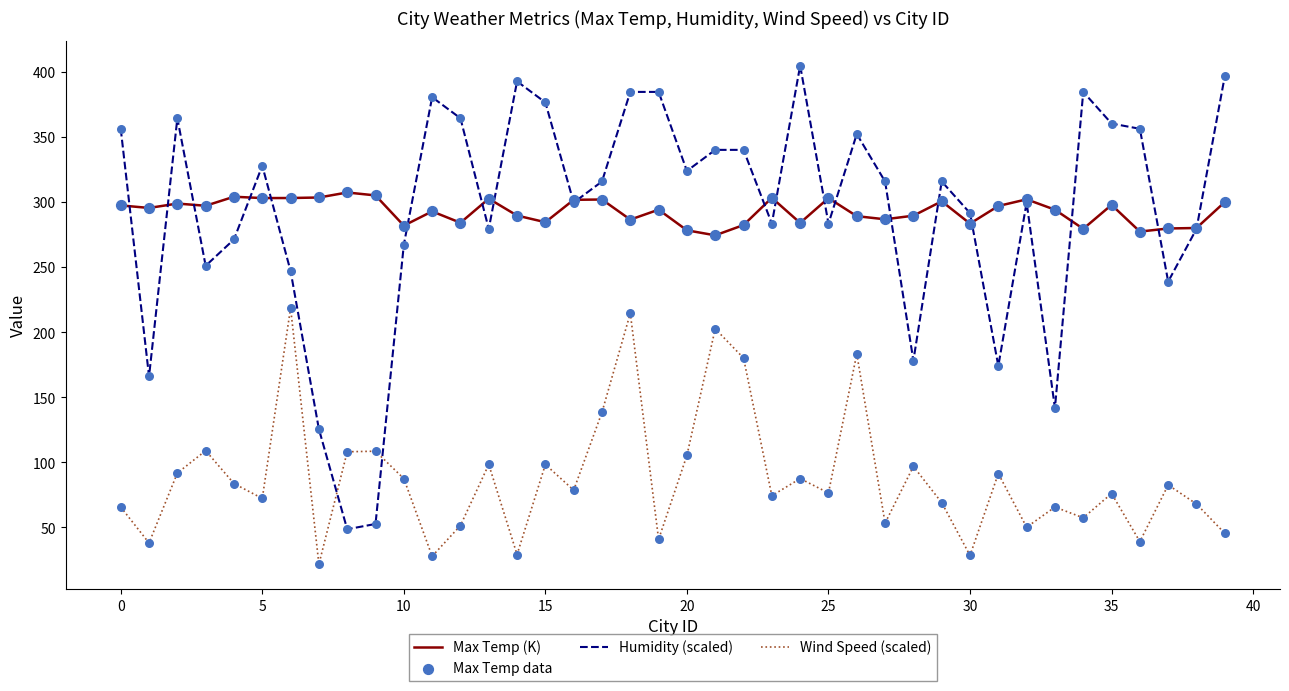

Which series has the largest range (max minus min)?

Humidity (scaled)